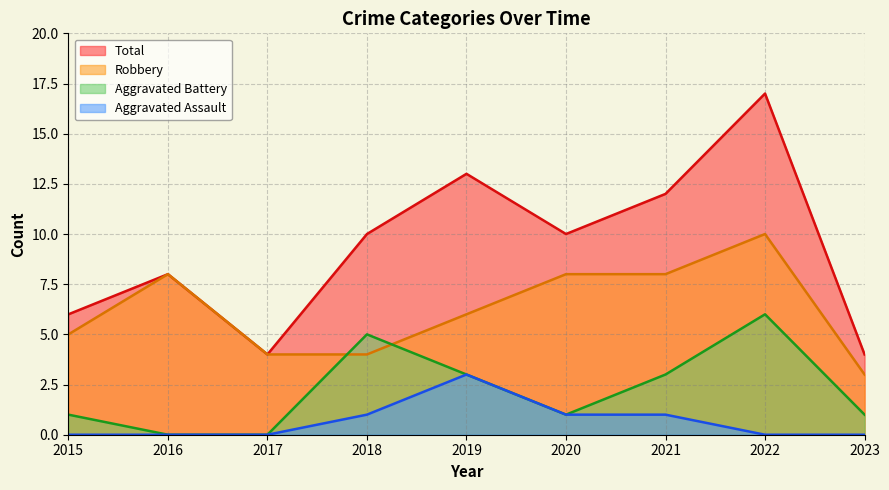

List the series in order of their overall mean, highest first.

Total, Robbery, Aggravated Battery, Aggravated Assault